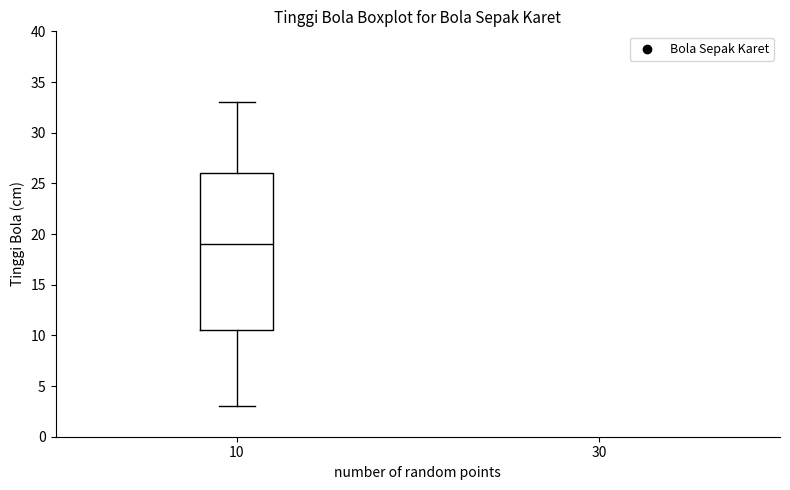

Read this box plot against the y-axis: the position of the median line, the range covered by the box, and the ends of both whiskers. The values are not printed on the chart, so give them approximately, as read against the axis.

median 19.0, box 10.5 to 26.0, whiskers 3.0 to 33.0